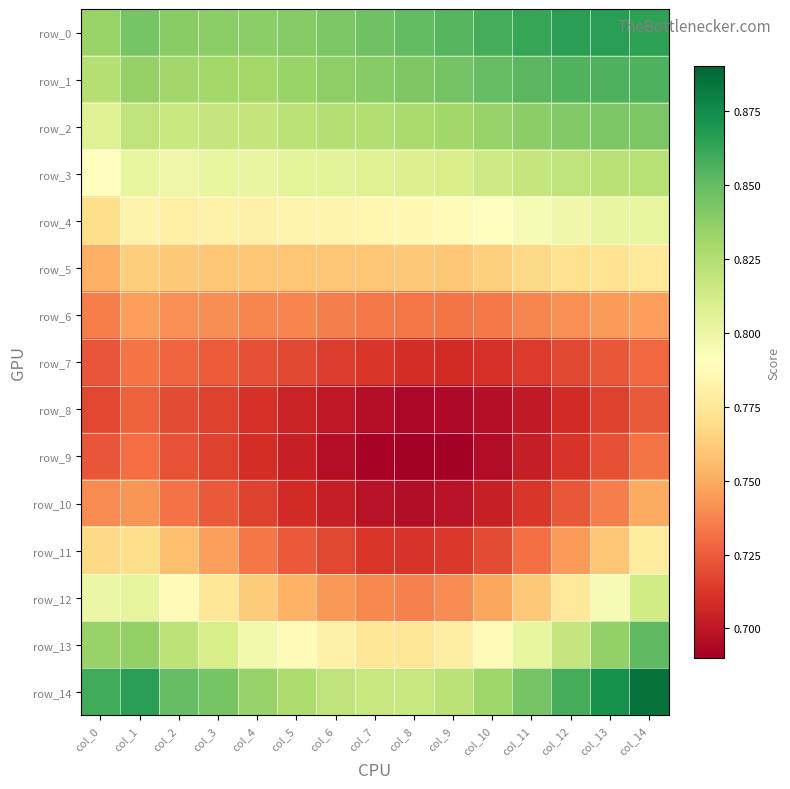

Reading left to right, what are all the values shown in this chart?

row_0: 0.8	0.8	0.8	0.8	0.8	0.8	0.8	0.8	0.9	0.9	0.9	0.9	0.9	0.9	0.9
row_1: 0.8	0.8	0.8	0.8	0.8	0.8	0.8	0.8	0.8	0.8	0.8	0.9	0.9	0.9	0.9
row_2: 0.8	0.8	0.8	0.8	0.8	0.8	0.8	0.8	0.8	0.8	0.8	0.8	0.8	0.8	0.8
row_3: 0.8	0.8	0.8	0.8	0.8	0.8	0.8	0.8	0.8	0.8	0.8	0.8	0.8	0.8	0.8
row_4: 0.8	0.8	0.8	0.8	0.8	0.8	0.8	0.8	0.8	0.8	0.8	0.8	0.8	0.8	0.8
row_5: 0.8	0.8	0.8	0.8	0.8	0.8	0.8	0.8	0.8	0.8	0.8	0.8	0.8	0.8	0.8
row_6: 0.7	0.7	0.7	0.7	0.7	0.7	0.7	0.7	0.7	0.7	0.7	0.7	0.7	0.7	0.7
row_7: 0.7	0.7	0.7	0.7	0.7	0.7	0.7	0.7	0.7	0.7	0.7	0.7	0.7	0.7	0.7
row_8: 0.7	0.7	0.7	0.7	0.7	0.7	0.7	0.7	0.7	0.7	0.7	0.7	0.7	0.7	0.7
row_9: 0.7	0.7	0.7	0.7	0.7	0.7	0.7	0.7	0.7	0.7	0.7	0.7	0.7	0.7	0.7
row_10: 0.7	0.7	0.7	0.7	0.7	0.7	0.7	0.7	0.7	0.7	0.7	0.7	0.7	0.7	0.7
row_11: 0.8	0.8	0.8	0.7	0.7	0.7	0.7	0.7	0.7	0.7	0.7	0.7	0.7	0.8	0.8
row_12: 0.8	0.8	0.8	0.8	0.8	0.8	0.7	0.7	0.7	0.7	0.7	0.8	0.8	0.8	0.8
row_13: 0.8	0.8	0.8	0.8	0.8	0.8	0.8	0.8	0.8	0.8	0.8	0.8	0.8	0.8	0.9
row_14: 0.9	0.9	0.9	0.8	0.8	0.8	0.8	0.8	0.8	0.8	0.8	0.8	0.9	0.9	0.9